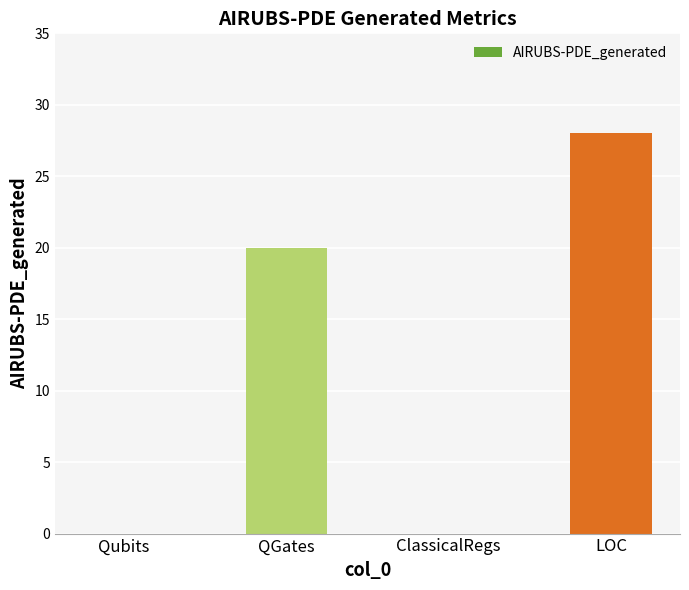

What is the sum of all values?

48